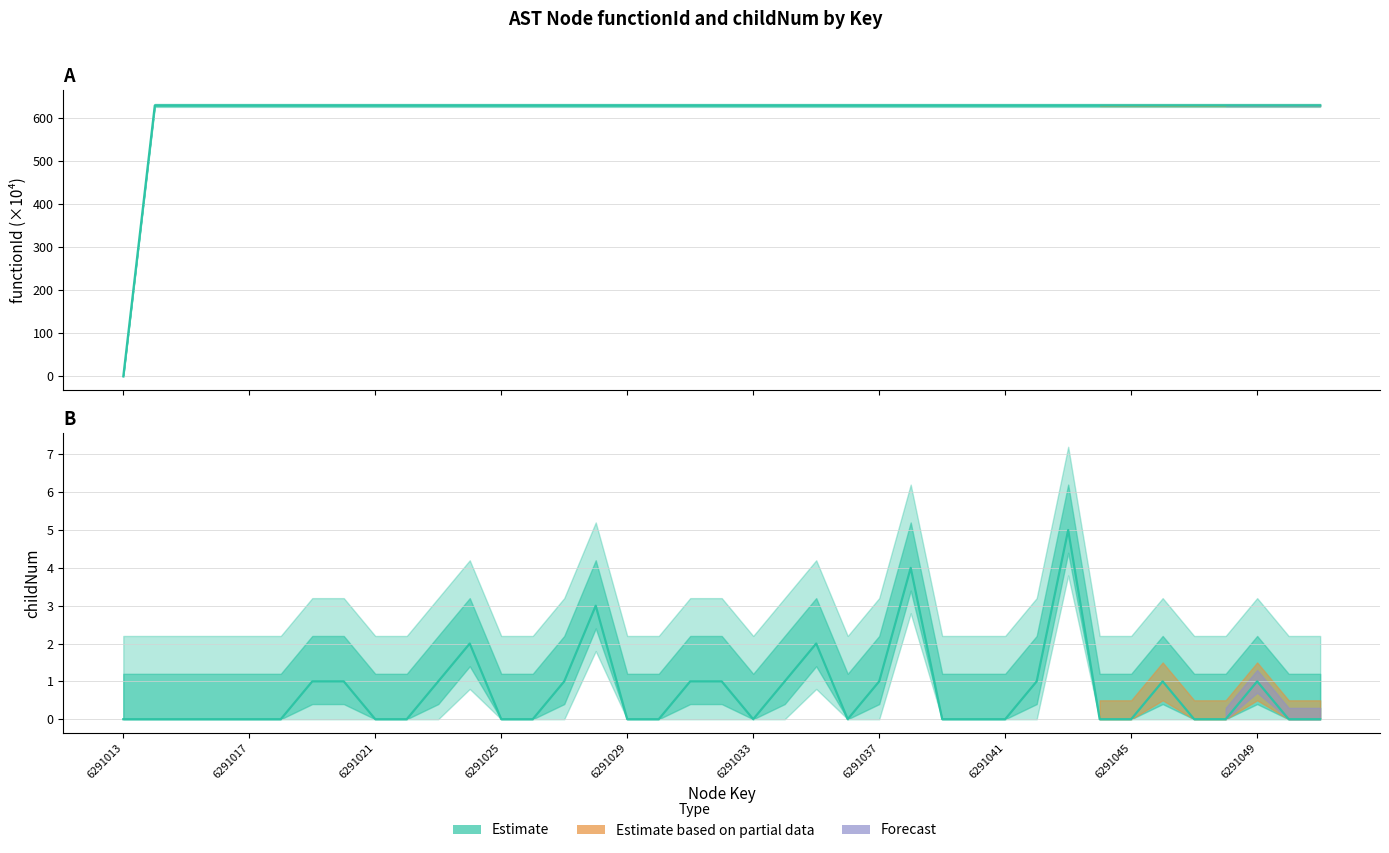

The functionId series shows 629.1 at 6291022. True or false?

True